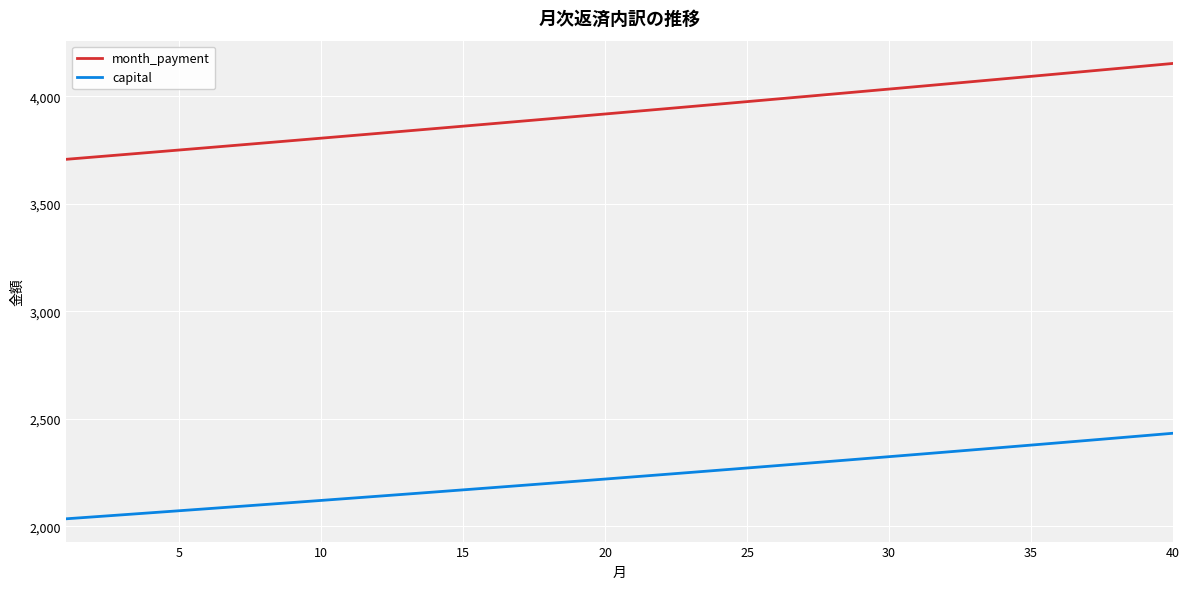

Rank the series by their average value, from lowest to highest.

capital, month_payment